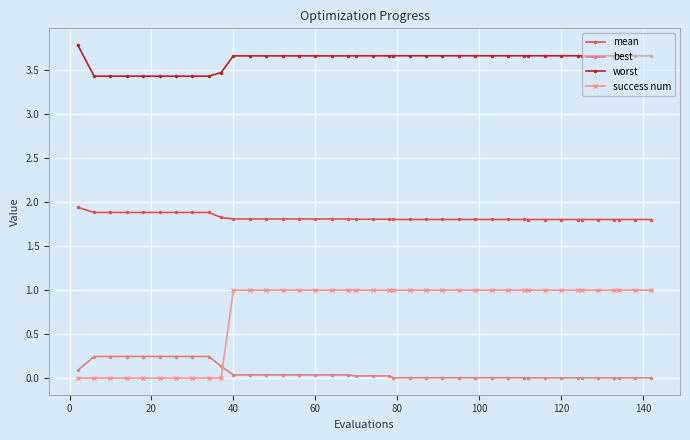

True or false: best and mean cross at least once.

False